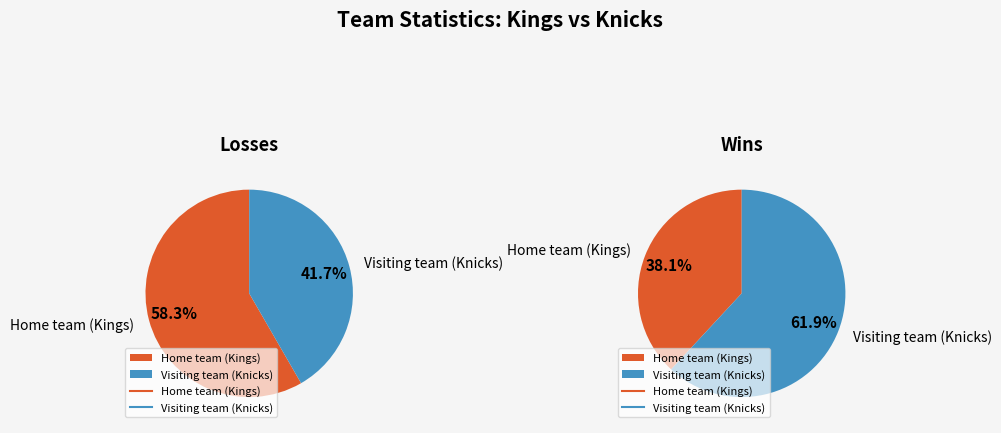

Which series changed the most between Home team (Kings) and Visiting team (Knicks)?

Wins